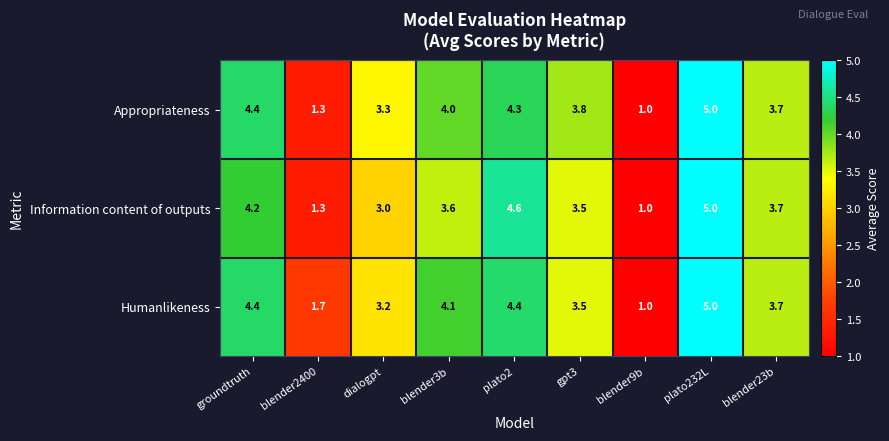

At which category does the chart reach its minimum across all series?

blender9b